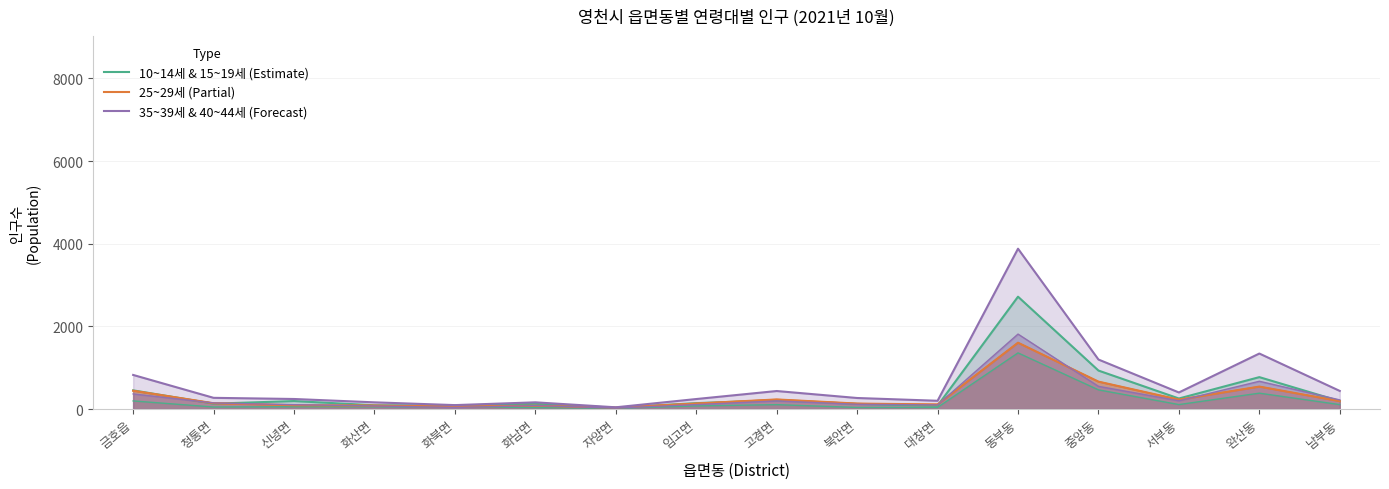

At 완산동, list the series in order from largest to smallest.

35~39세 & 40~44세 (Forecast), 10~14세 & 15~19세 (Estimate), 25~29세 (Partial)